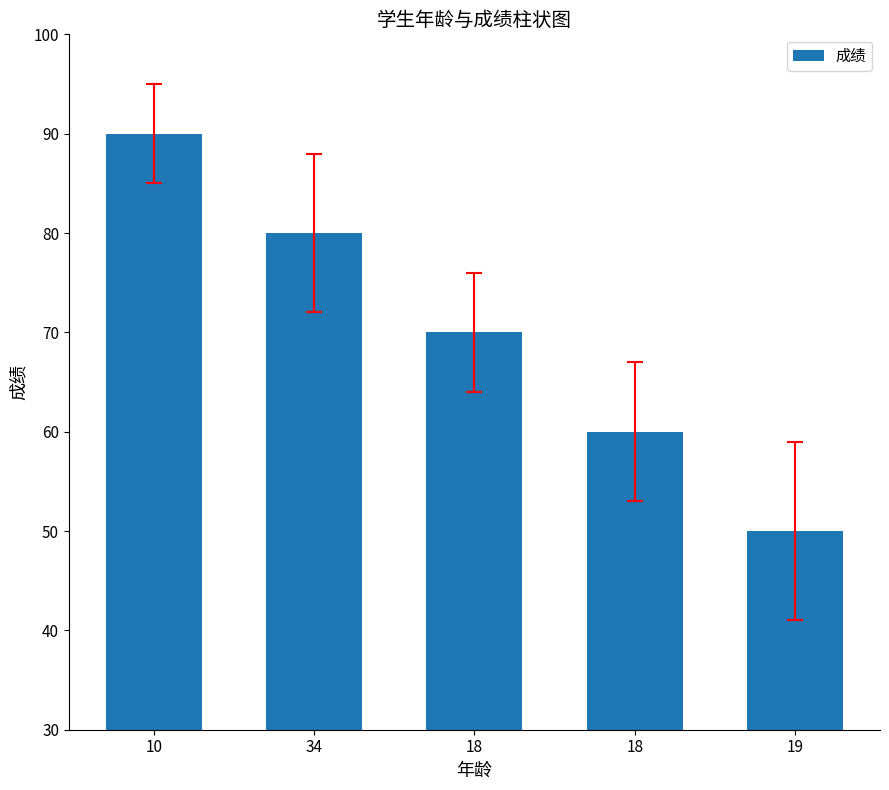

Count the number of data series in this chart.

1